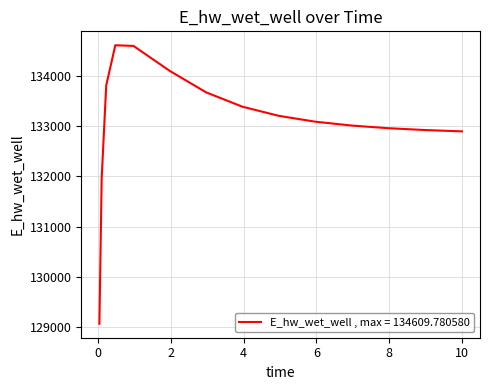

What is the minimum value shown in the chart?

129063.5